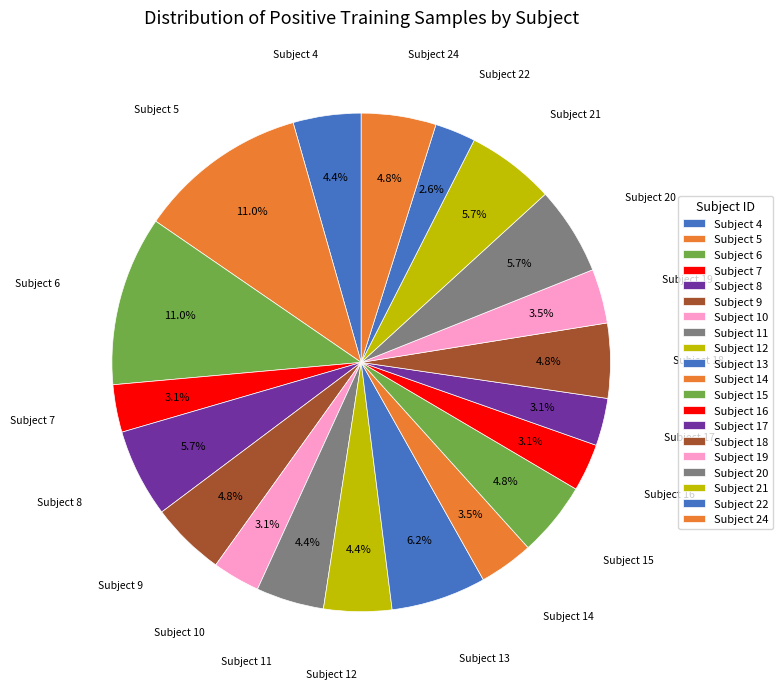

How many segments does this pie chart have?

20